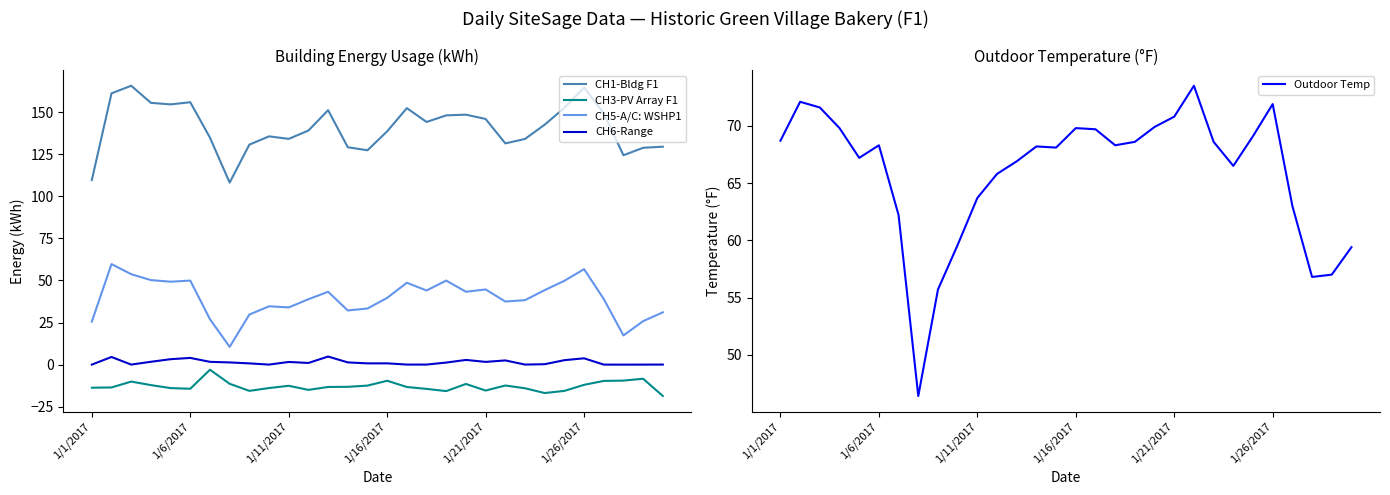

True or false: CH3-PV Array F1 and CH6-Range intersect in this chart.

False